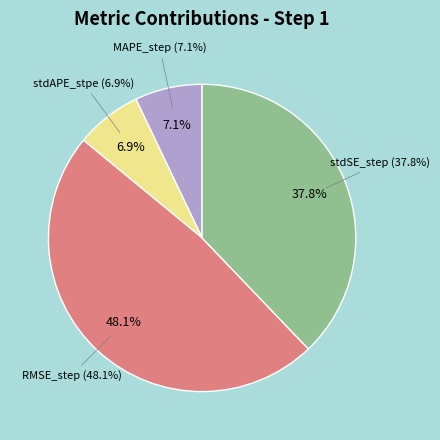

How much of the chart is everything except stdAPE_stpe?

93.1%